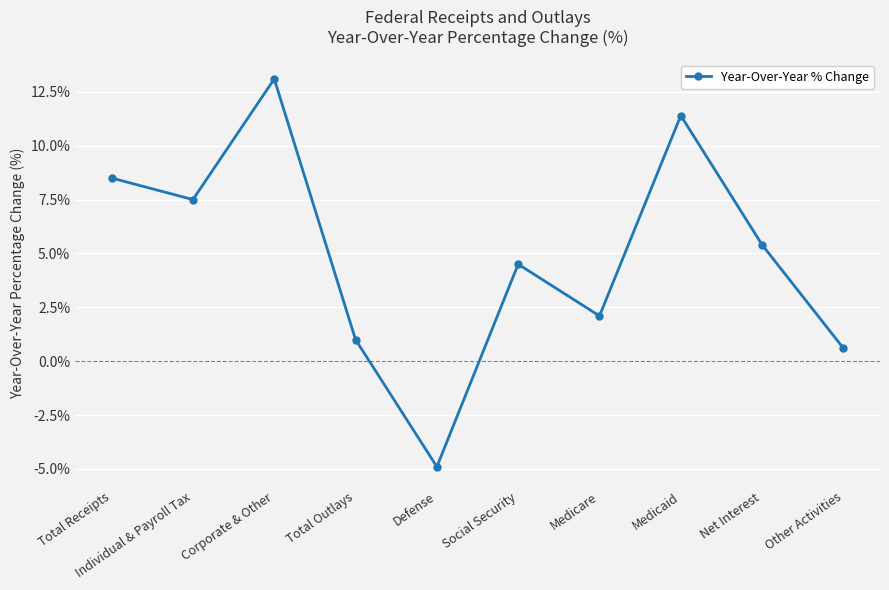

At which label is the value closest to 0?

Other Activities